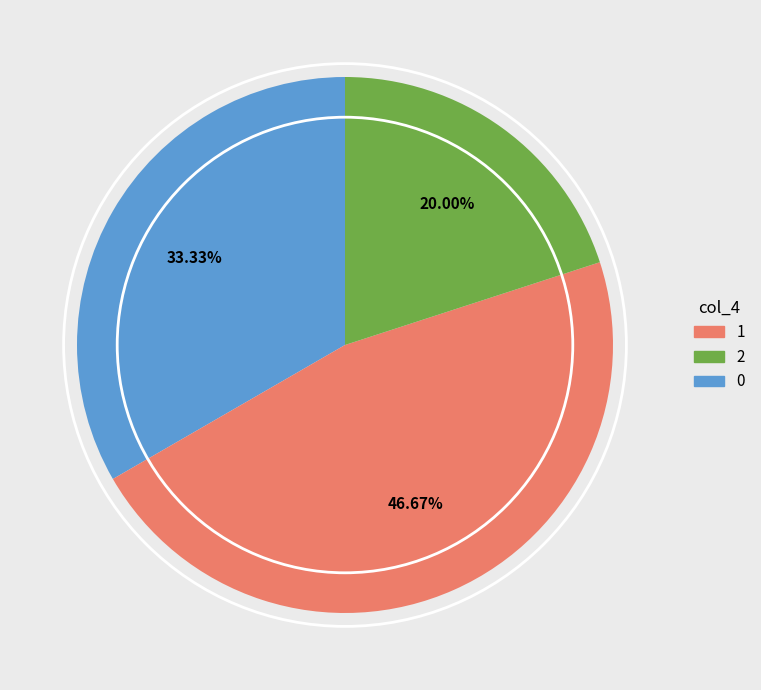

Is there a majority slice in this chart?

No